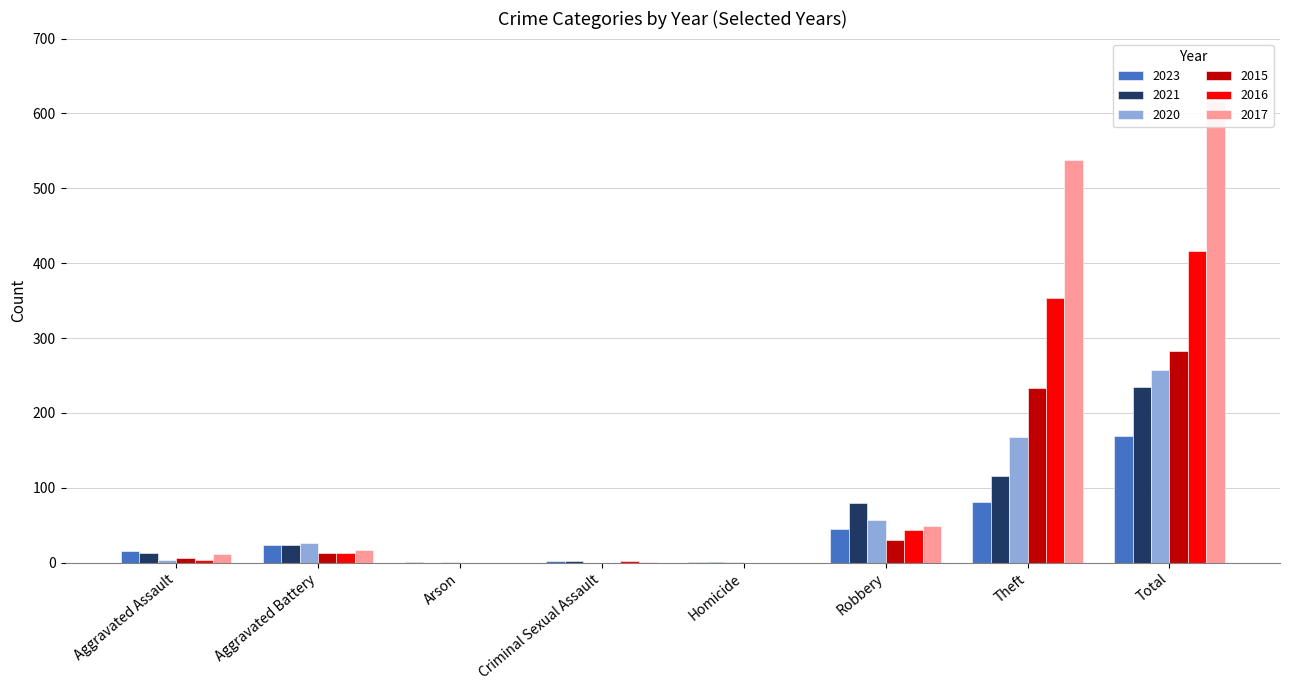

What is the average value of the 2023 series?

42